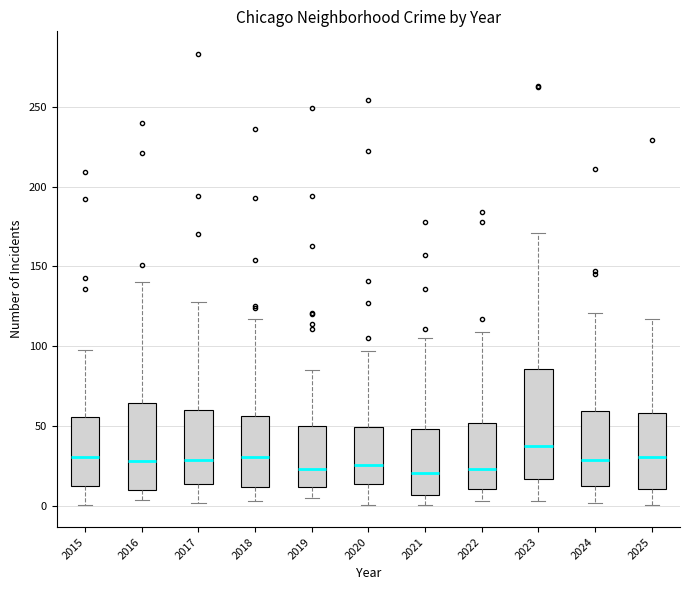

Reading left to right, read every box against the y-axis: the position of its median line, the range the box covers, and the ends of its whiskers. The values are not printed on the chart, so give them approximately, as read against the axis.

2015: median 30, box 15 to 55, whiskers 0 to 100
2016: median 30, box 10 to 65, whiskers 5 to 140
2017: median 30, box 15 to 60, whiskers 0 to 130
2018: median 30, box 10 to 55, whiskers 5 to 115
2019: median 25, box 10 to 50, whiskers 5 to 85
2020: median 25, box 15 to 50, whiskers 0 to 95
2021: median 20, box 5 to 50, whiskers 0 to 105
2022: median 25, box 10 to 50, whiskers 5 to 110
2023: median 40, box 15 to 85, whiskers 5 to 170
2024: median 30, box 15 to 60, whiskers 0 to 120
2025: median 30, box 10 to 60, whiskers 0 to 115